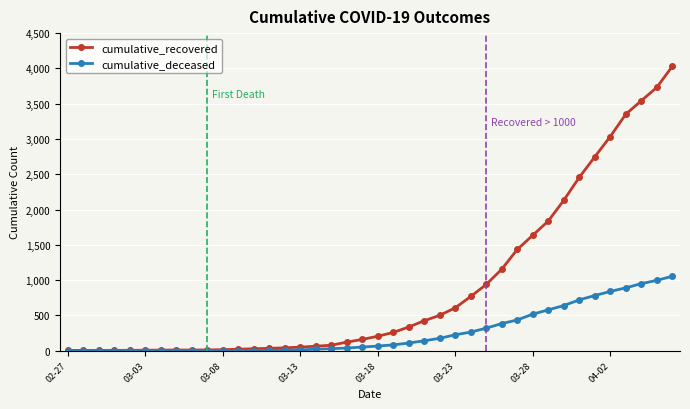

Rank the series by their average value, from lowest to highest.

cumulative_deceased, cumulative_recovered